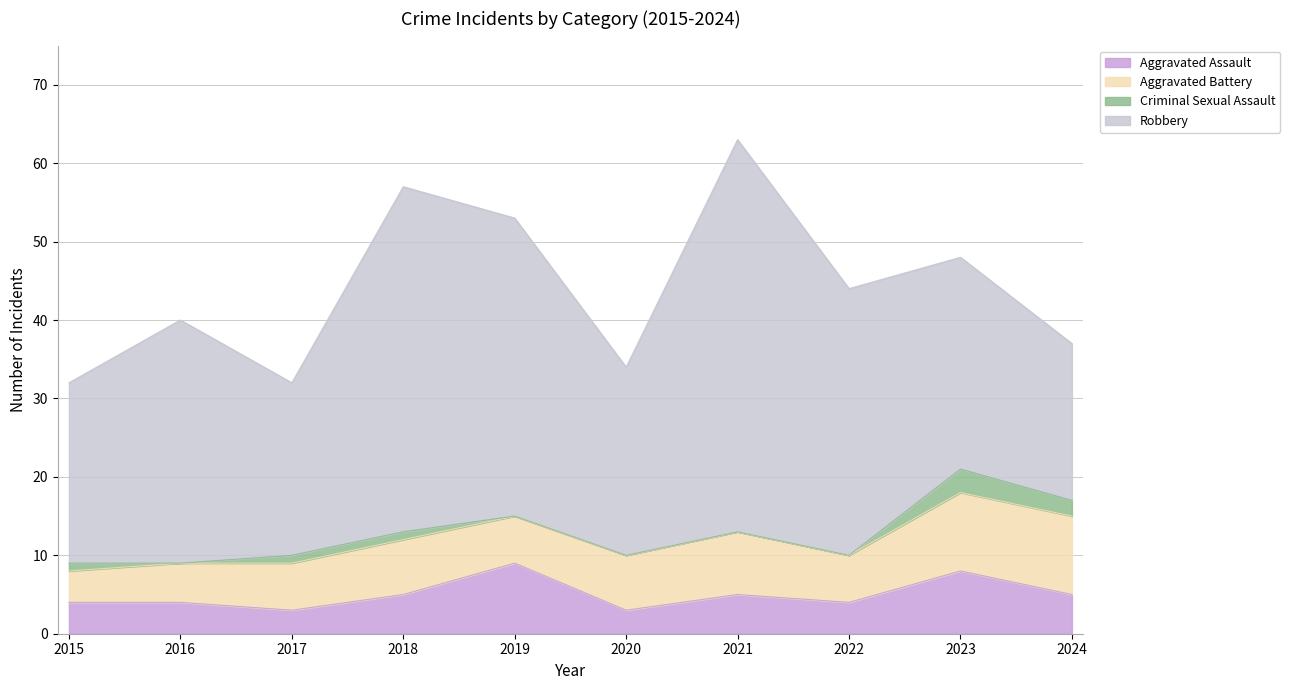

Reading left to right, extract all data points from this chart.

Aggravated Assault: 4	4	3	5	9	3	5	4	8	5
Aggravated Battery: 4	5	6	7	6	7	8	6	10	10
Criminal Sexual Assault: 1	0	1	1	0	0	0	0	3	2
Robbery: 23	31	22	44	38	24	50	34	27	20